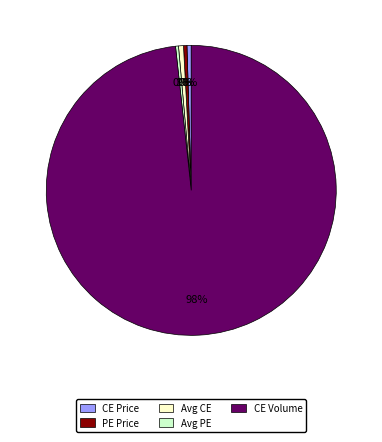

Does any single category account for the majority?

Yes